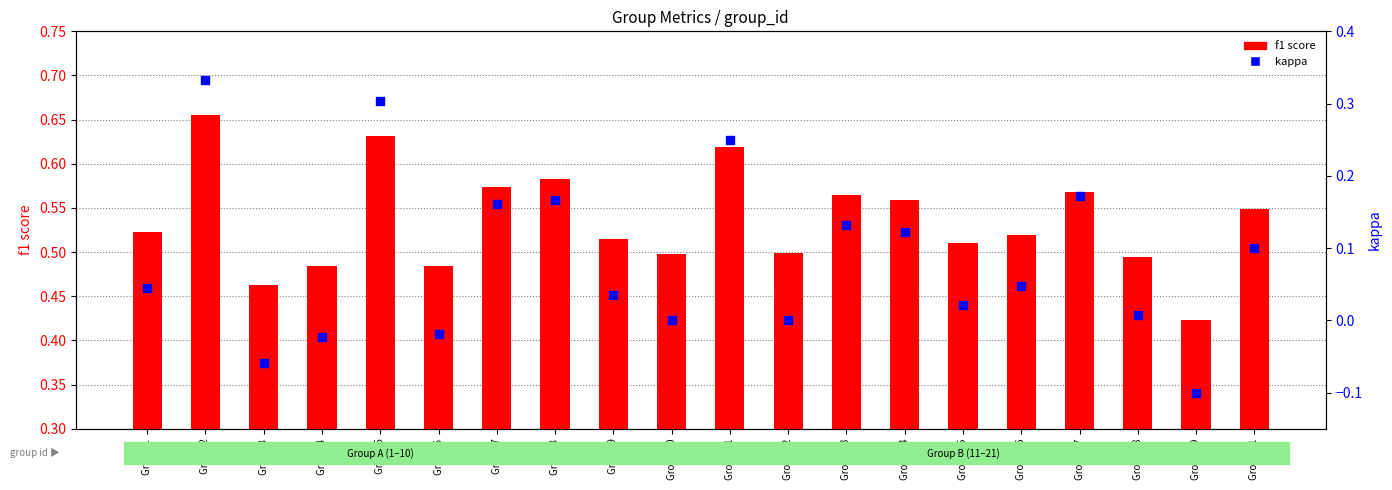

Which series contains the highest Y value?

f1 score